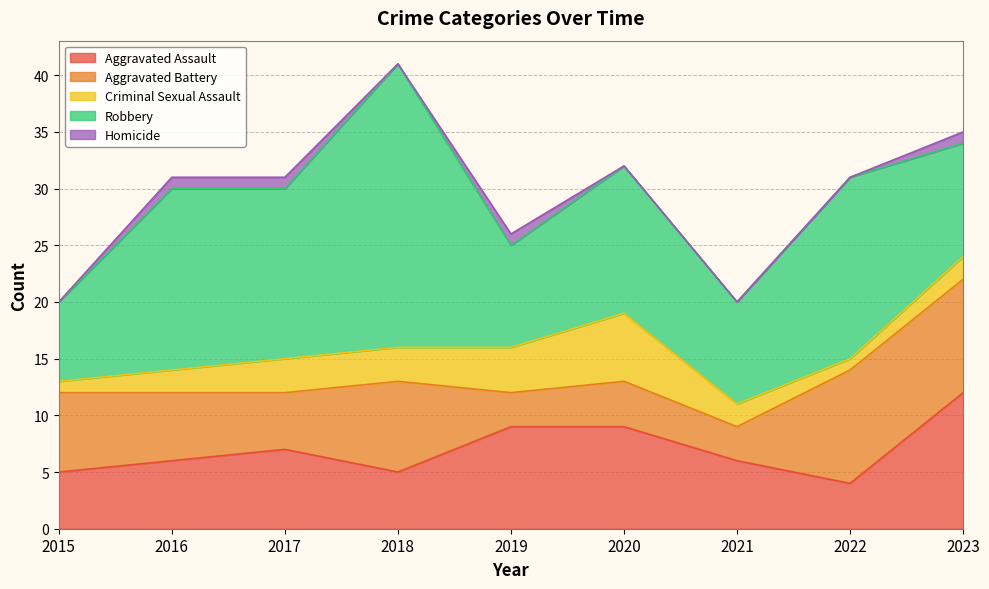

Rank the series at 2023 from highest to lowest value.

Aggravated Assault, Aggravated Battery, Robbery, Criminal Sexual Assault, Homicide